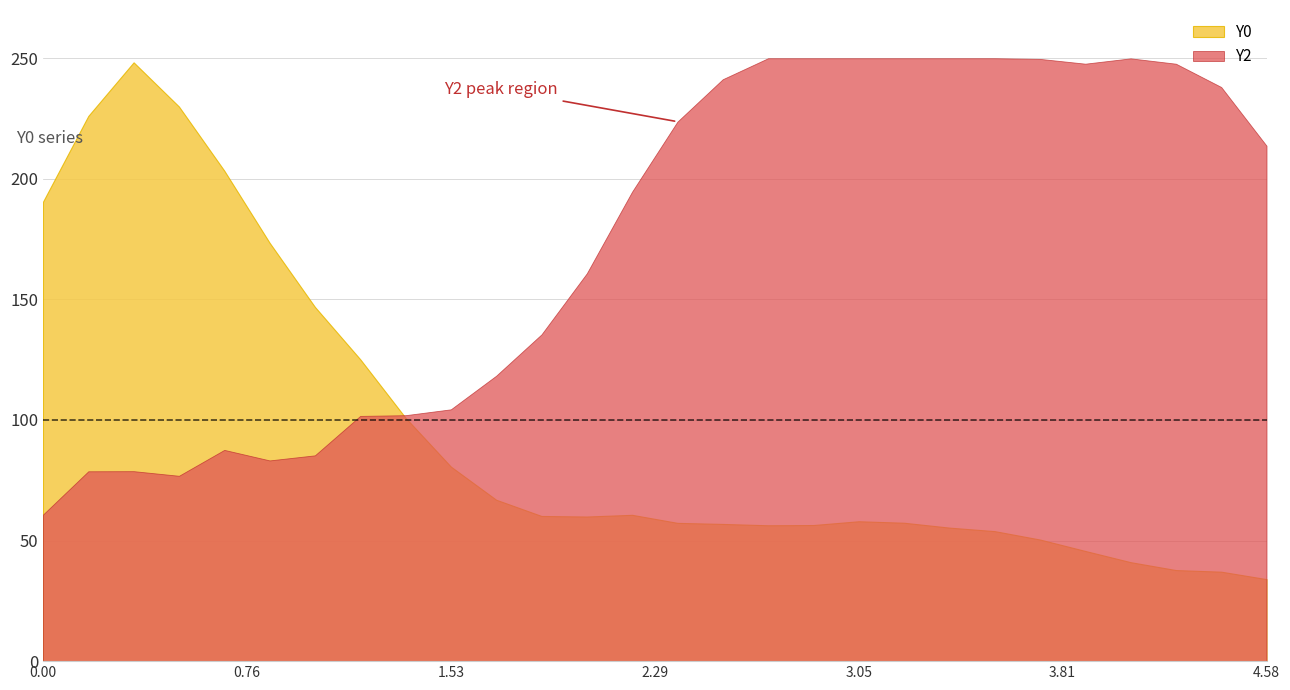

What is the difference between the Y2 values at 9 and 12?

57.5